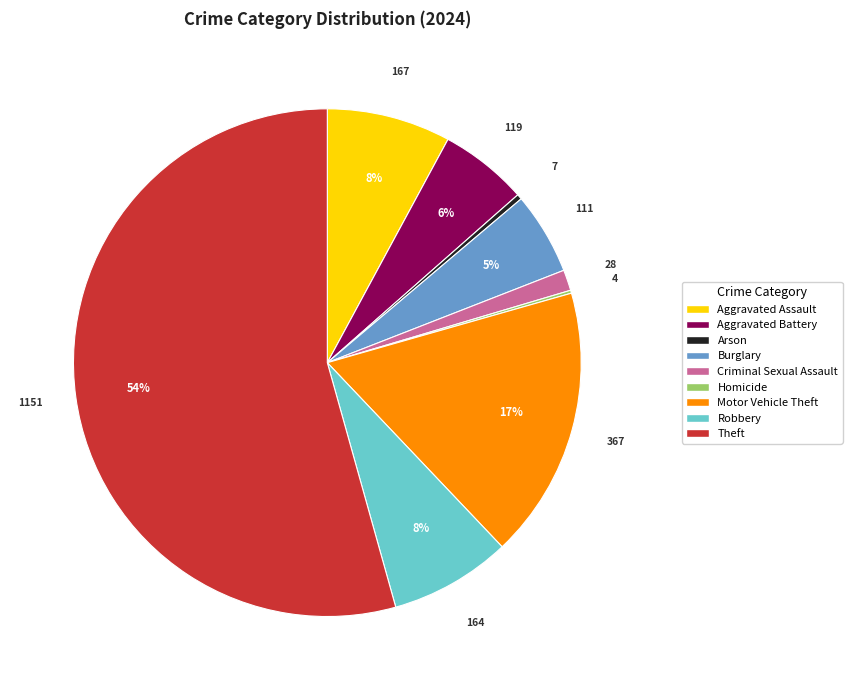

Which has a higher value, Arson or Robbery?

Robbery